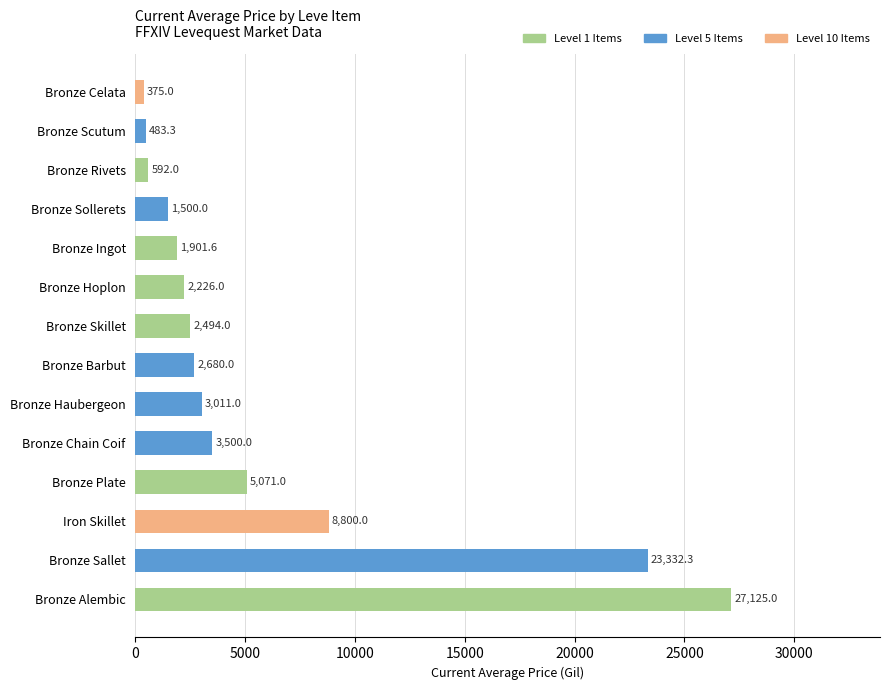

The chart shows a value of 2494.0 at Bronze Skillet. True or false?

True